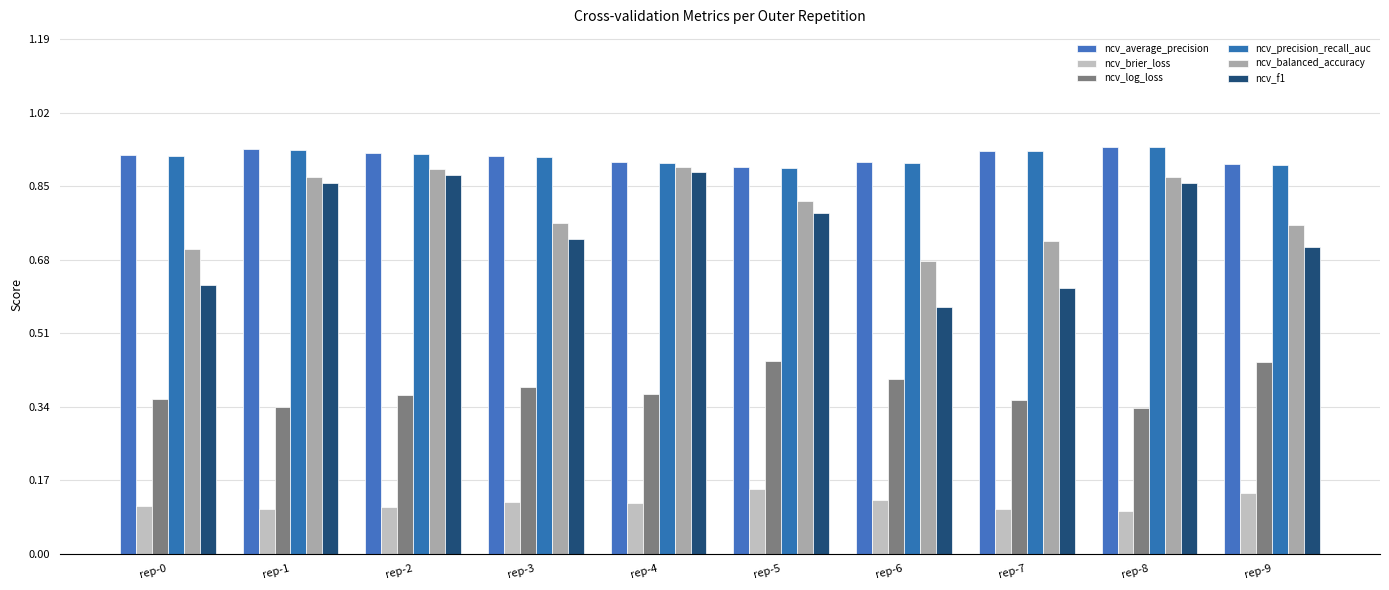

What is the value of the ncv_f1 bar at the 5th from the left?

0.9